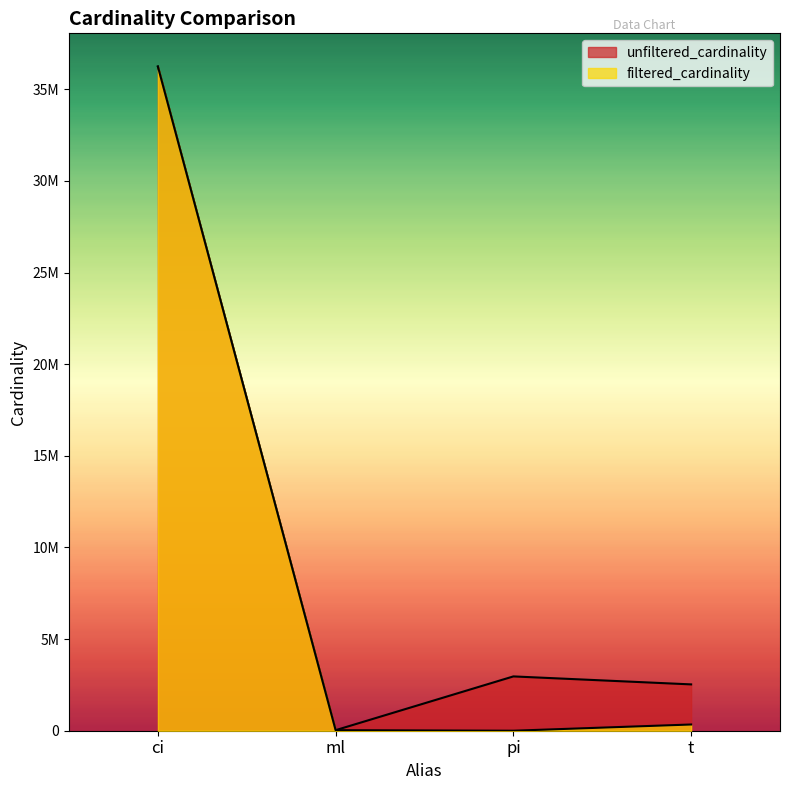

What is the difference between the maximum and minimum values in the filtered_cardinality series?

36244313